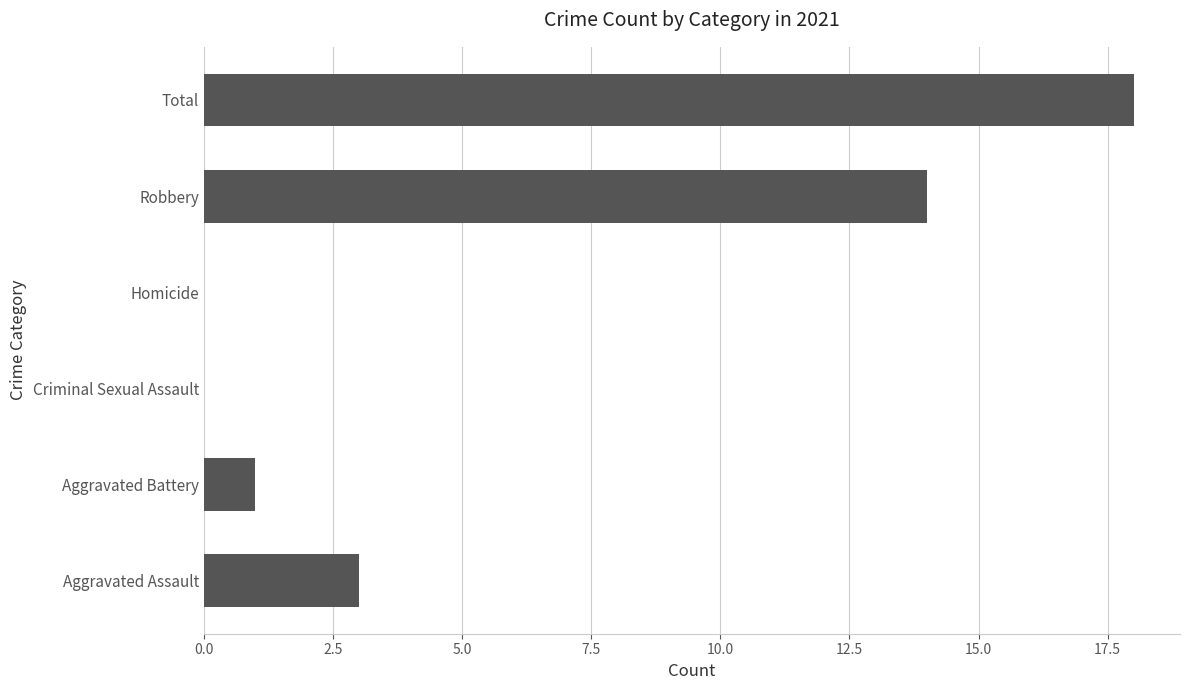

What is the maximum value shown in the chart?

18